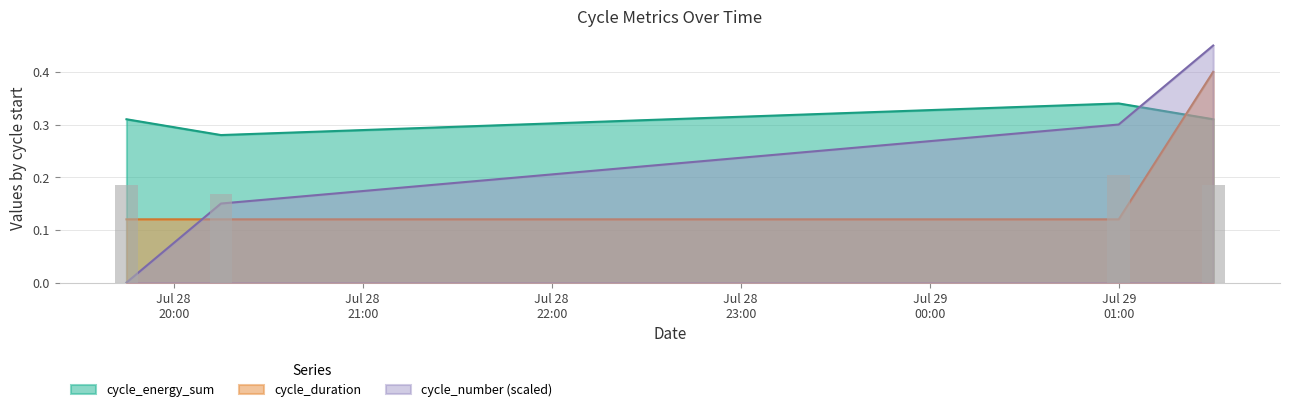

What is the label of the 2nd bar from the right?

Jul 29 01:00